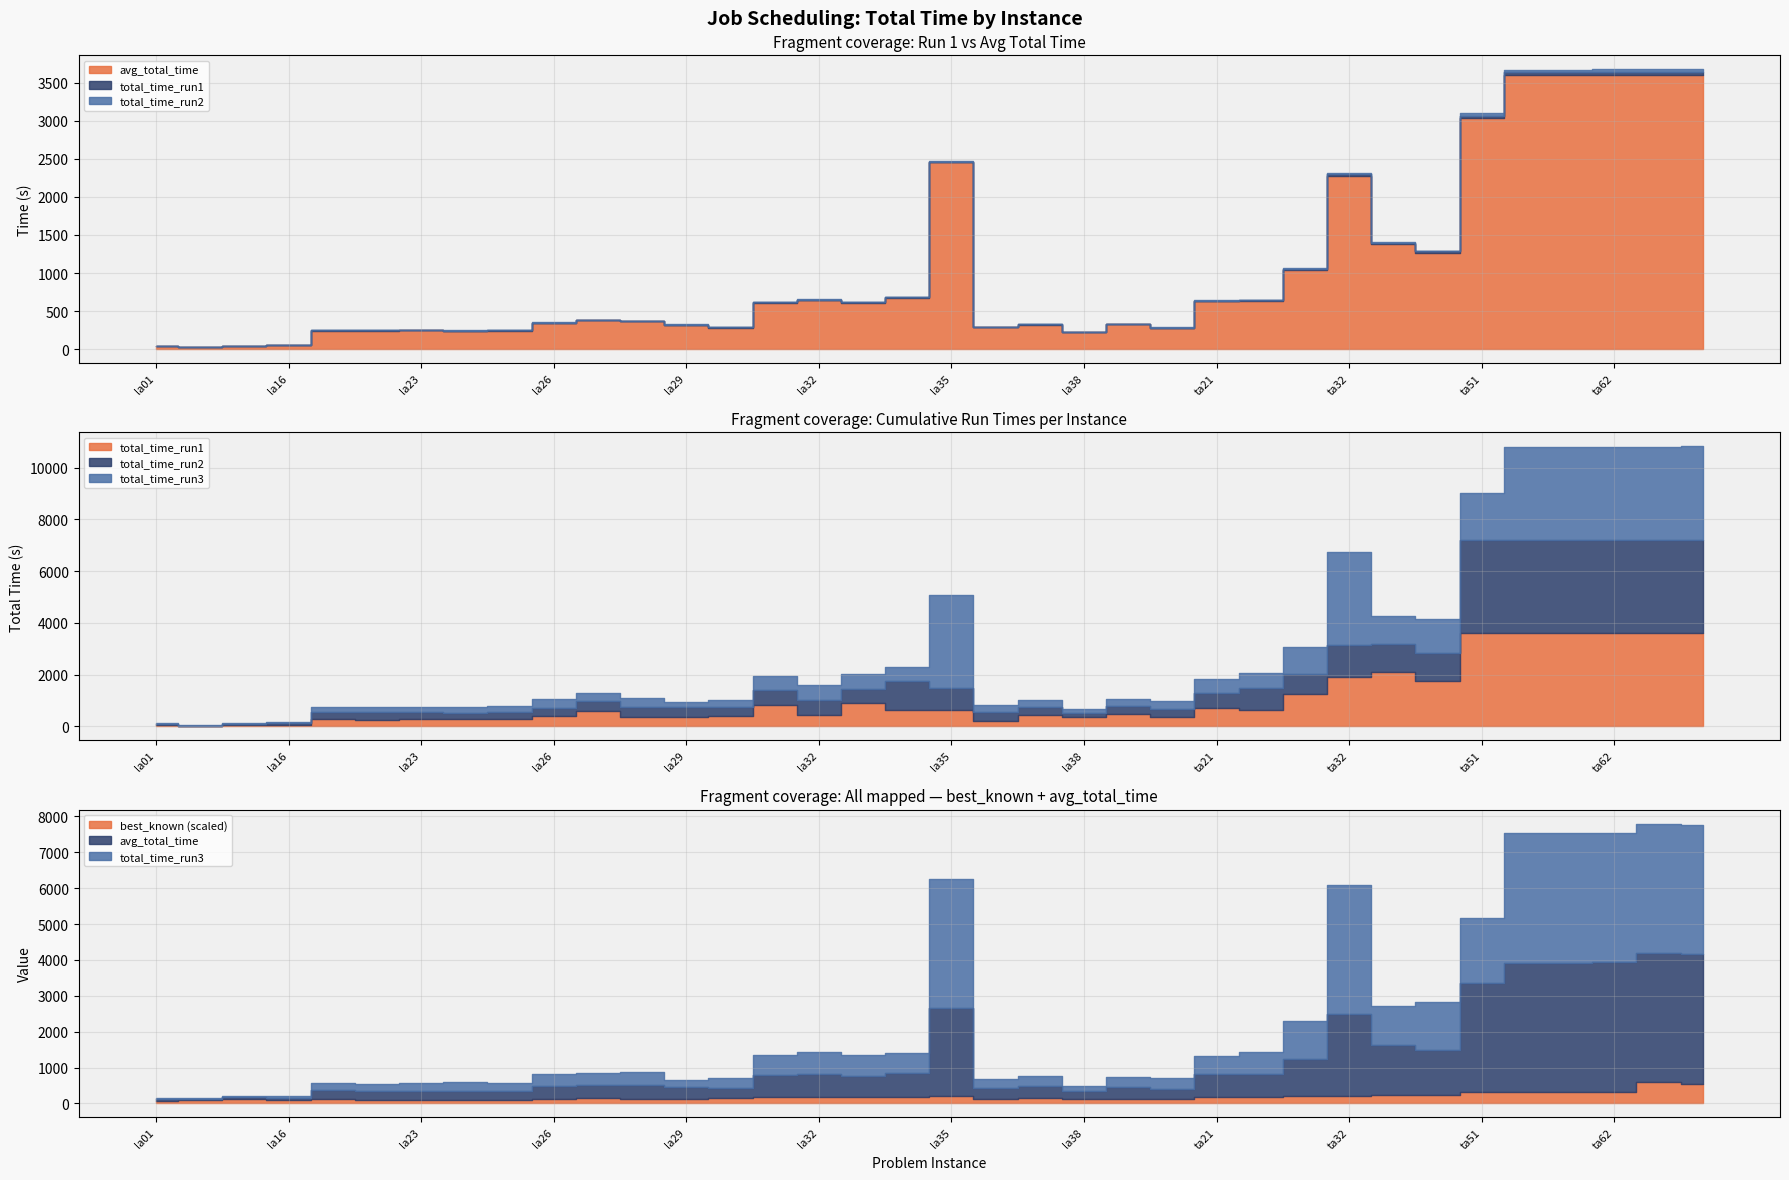

What is the sum of the total_time_run2 values at la26 and ta32?

1563.5